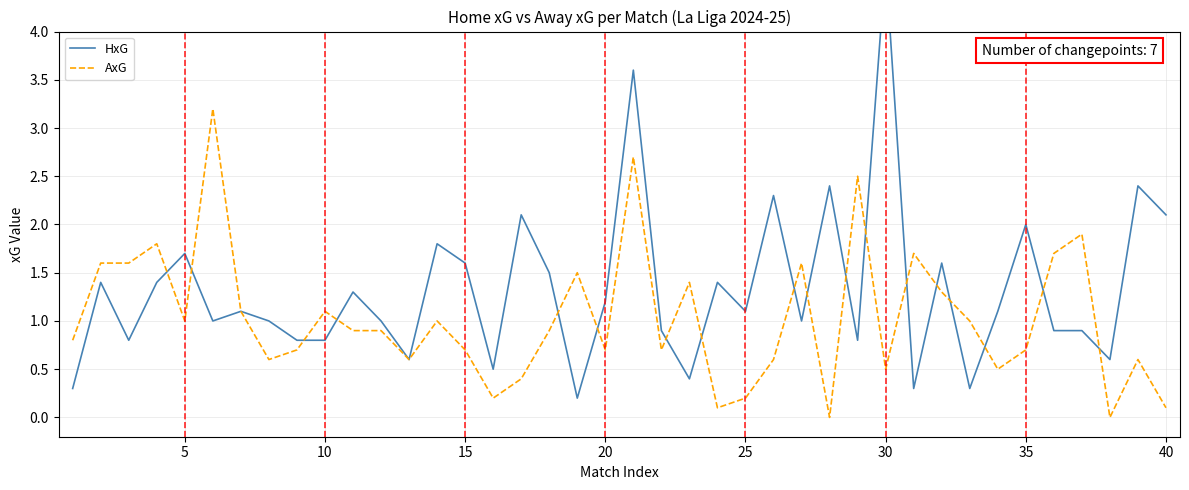

What is the maximum value for AxG?

3.2